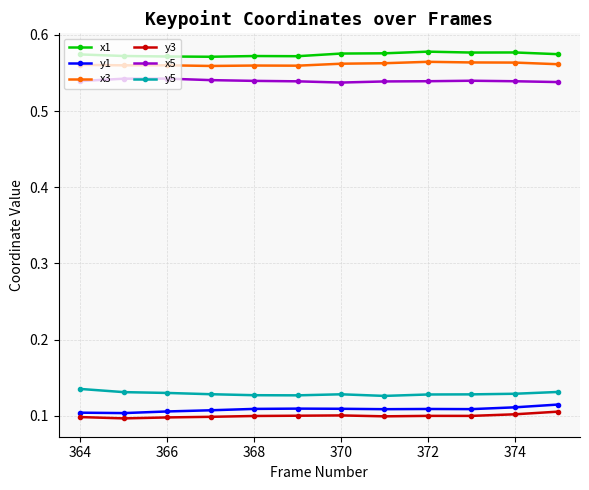

What is the sum of all x3 values?

6.7